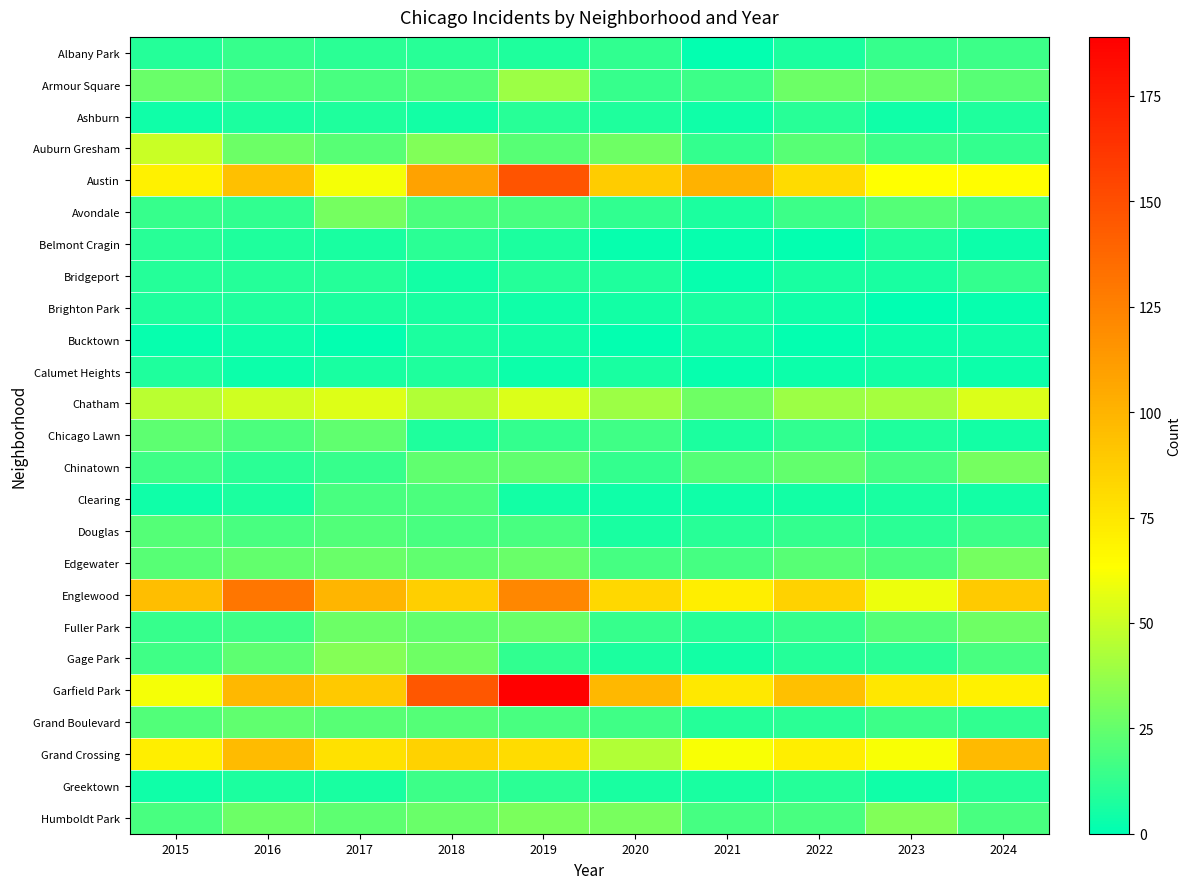

List the series in order of their peak value, highest first.

Garfield Park, Austin, Englewood, Grand Crossing, Chatham, Auburn Gresham, Armour Square, Gage Park, Humboldt Park, Avondale, Chinatown, Edgewater, Fuller Park, Chicago Lawn, Grand Boulevard, Douglas, Clearing, Albany Park, Greektown, Bridgeport, Belmont Cragin, Ashburn, Brighton Park, Calumet Heights, Bucktown